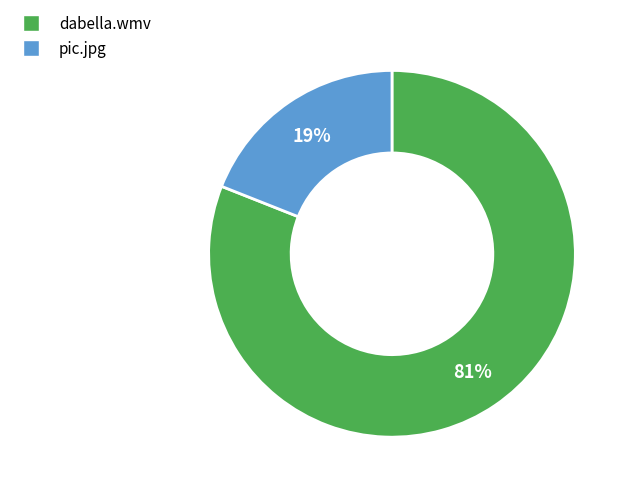

Rank the categories by value from lowest to highest.

pic.jpg, dabella.wmv